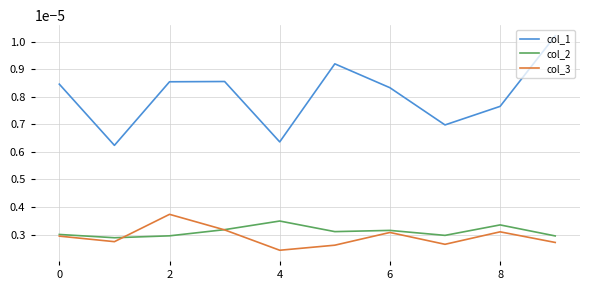

What are all the series names shown in the legend?

col_1, col_2, col_3